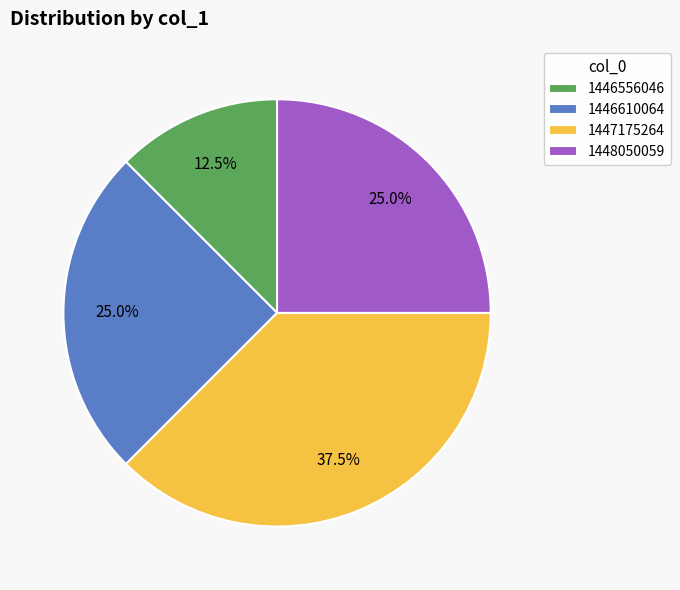

How many segments does this pie chart have?

4